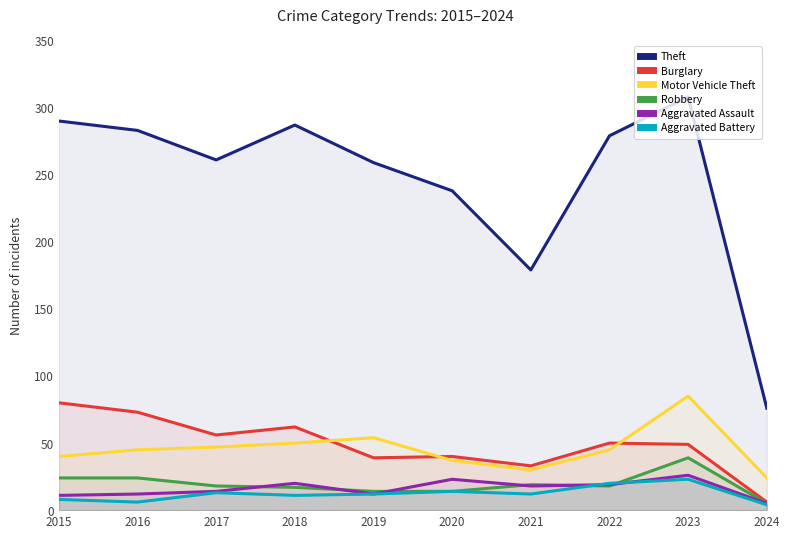

How many lines are shown in the chart?

6